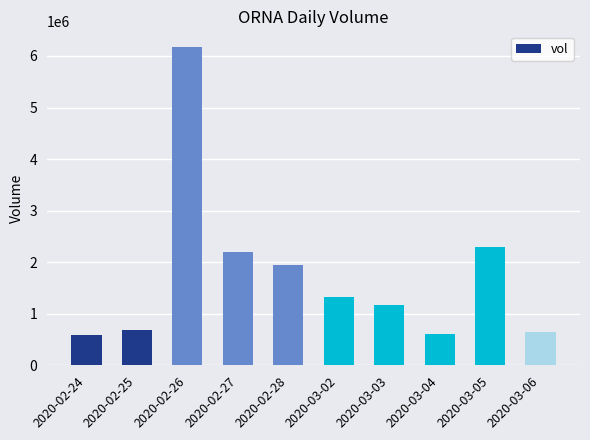

Is it true that the value at 2020-03-03 is 1164300?

True